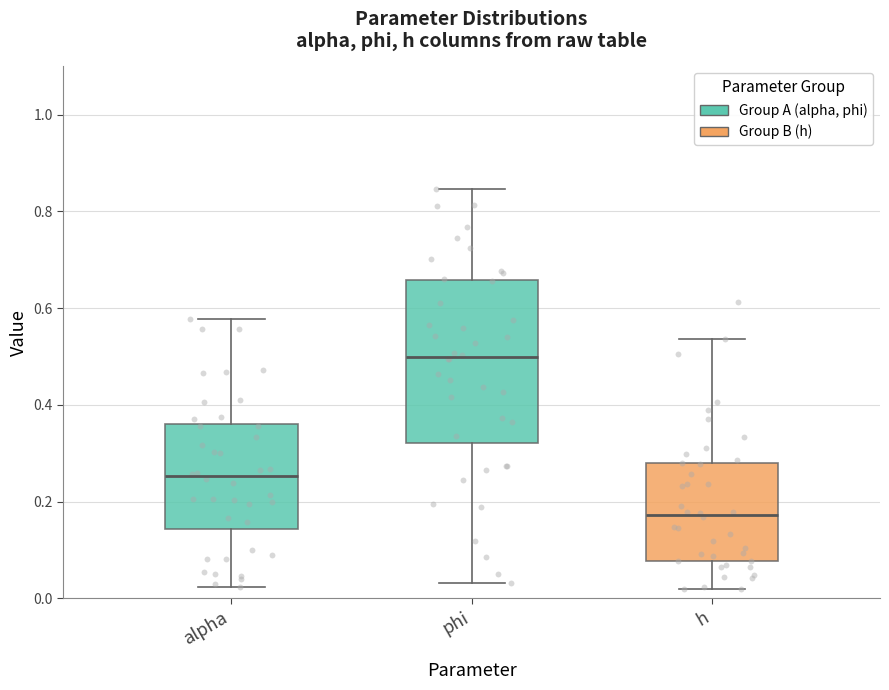

Reading left to right, read every box against the y-axis: the position of its median line, the range the box covers, and the ends of its whiskers. The values are not printed on the chart, so give them approximately, as read against the axis.

alpha: median 0.26, box 0.14 to 0.36, whiskers 0.02 to 0.58
phi: median 0.50, box 0.32 to 0.66, whiskers 0.04 to 0.84
h: median 0.18, box 0.08 to 0.28, whiskers 0.02 to 0.54